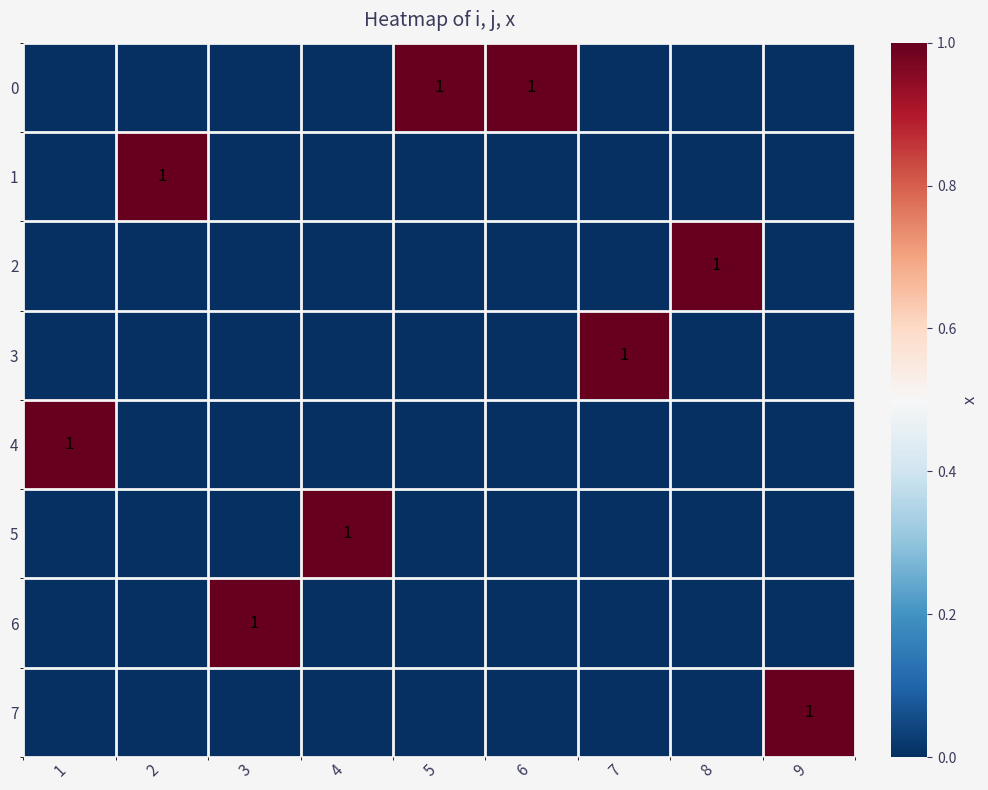

The 0 series shows 0 at 5. True or false?

False